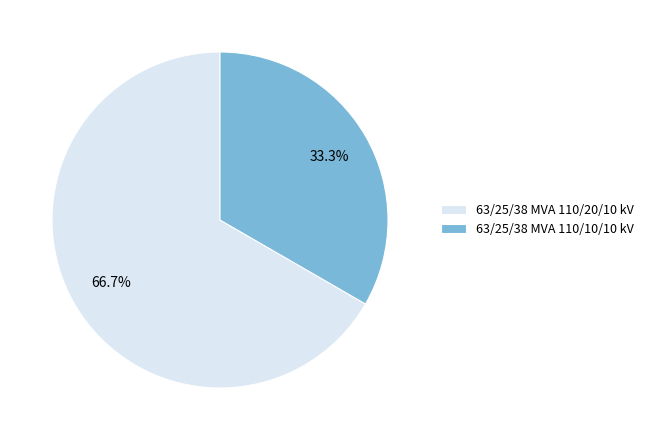

Which slice is the smallest?

63/25/38 MVA 110/10/10 kV